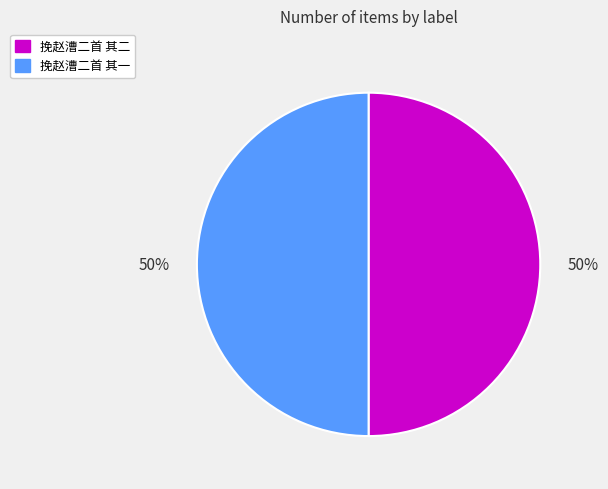

Do 挽赵漕二首 其二 and 挽赵漕二首 其一 together represent more than half of the pie?

Yes